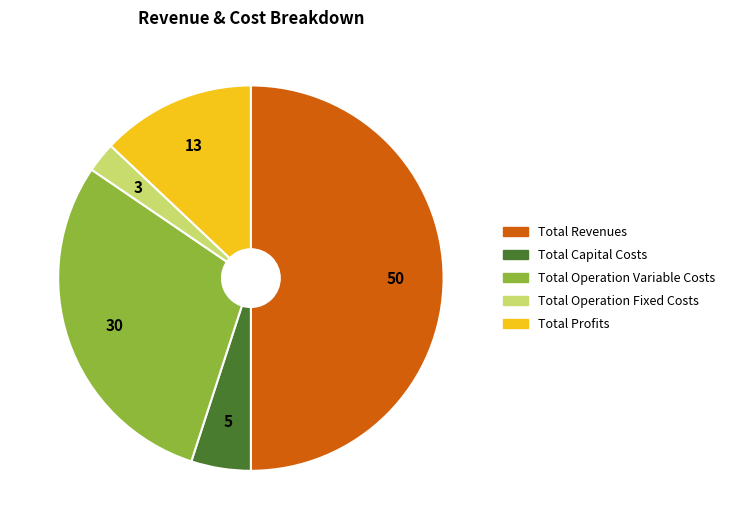

What is the smallest slice in the pie chart?

Total Operation Fixed Costs